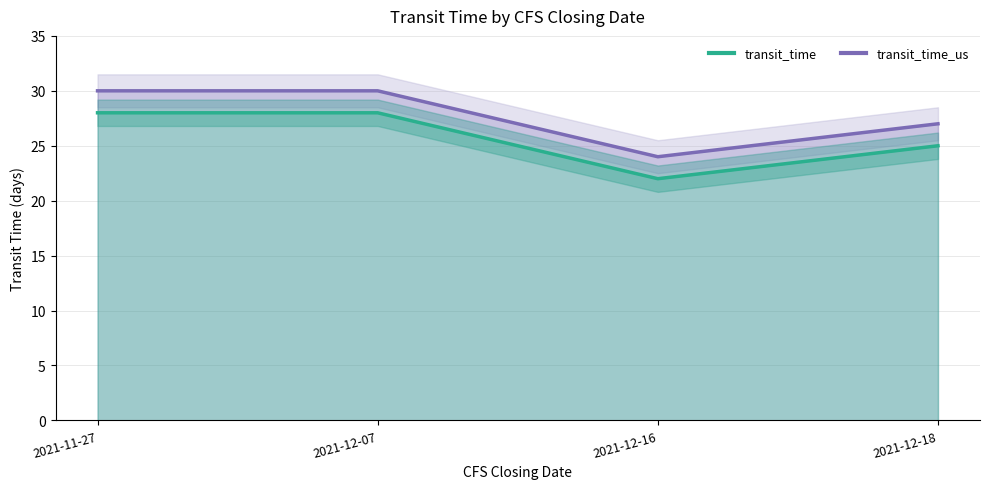

At which label is transit_time_us closest to 27?

2021-12-18